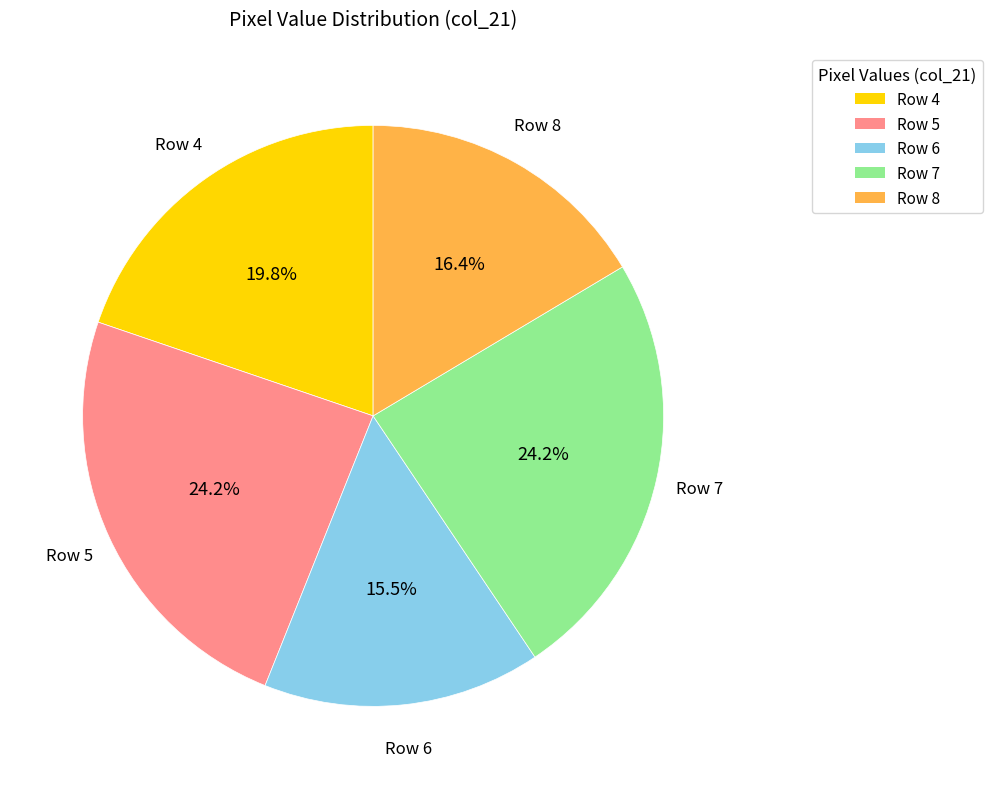

Is there any slice that represents more than half of the pie?

No